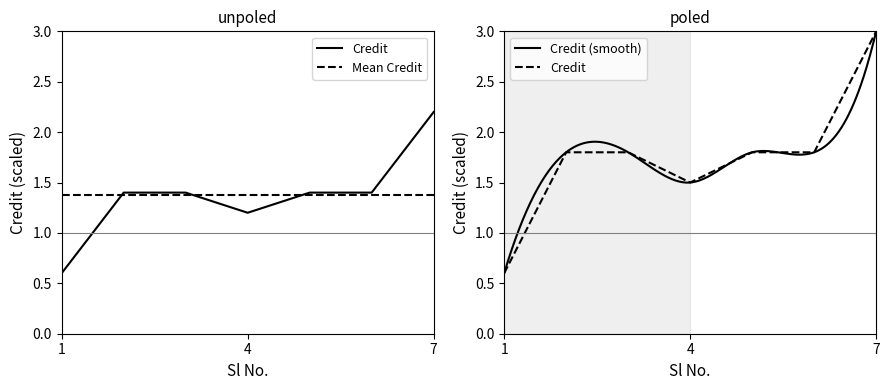

Which label corresponds to the smallest value in the chart?

1